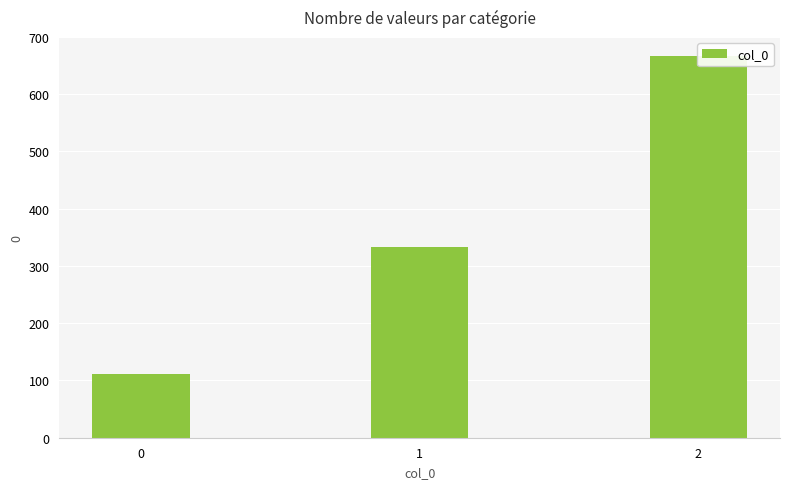

What is the greatest value displayed?

666.7